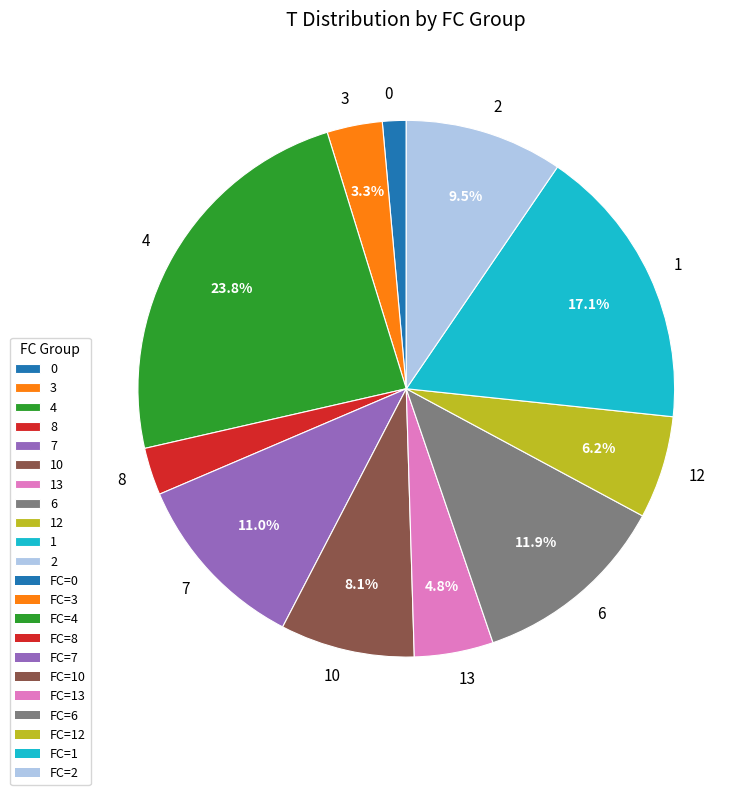

Which category has the biggest portion of the pie?

4